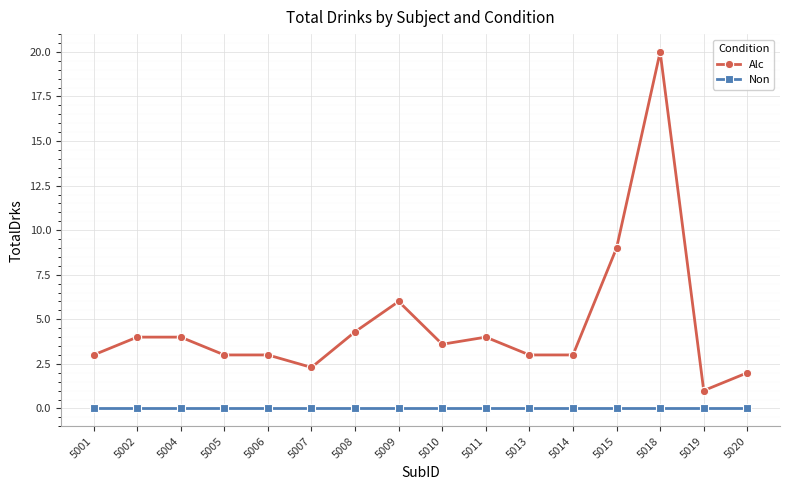

True or false: Non and Alc intersect in this chart.

False